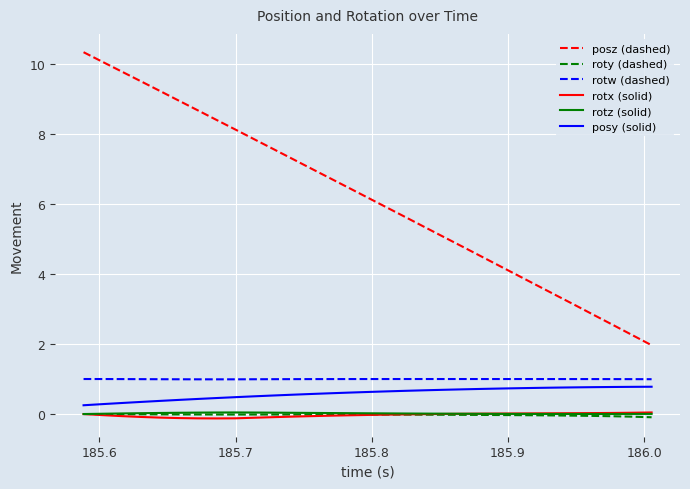

Which series has the largest total across all categories?

posz (dashed)